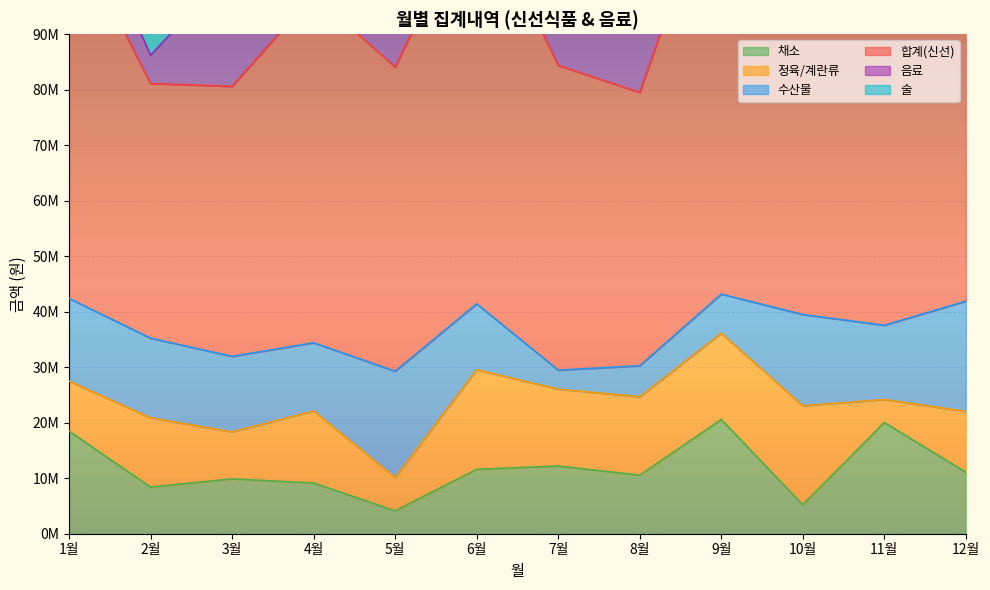

Which series has the widest spread of values?

합계(신선)